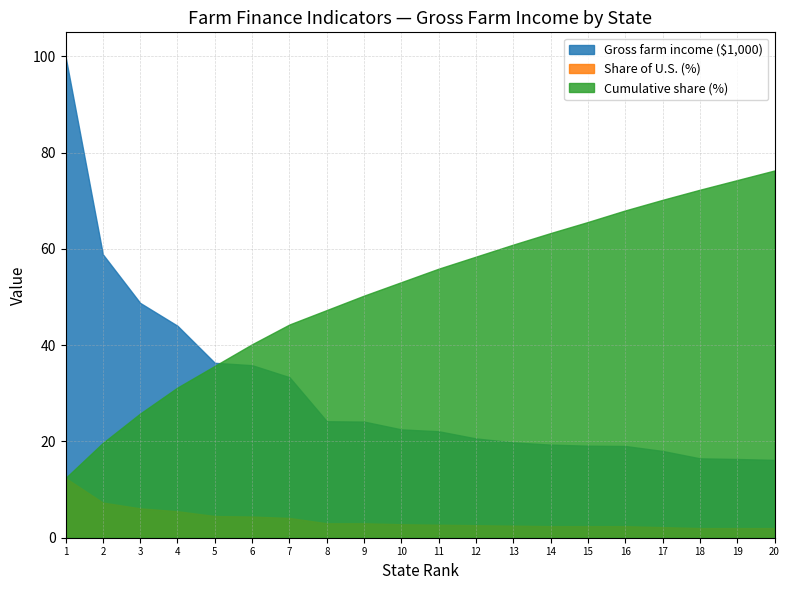

What value does the Cumulative share (%) series have at Nebraska?

31.2